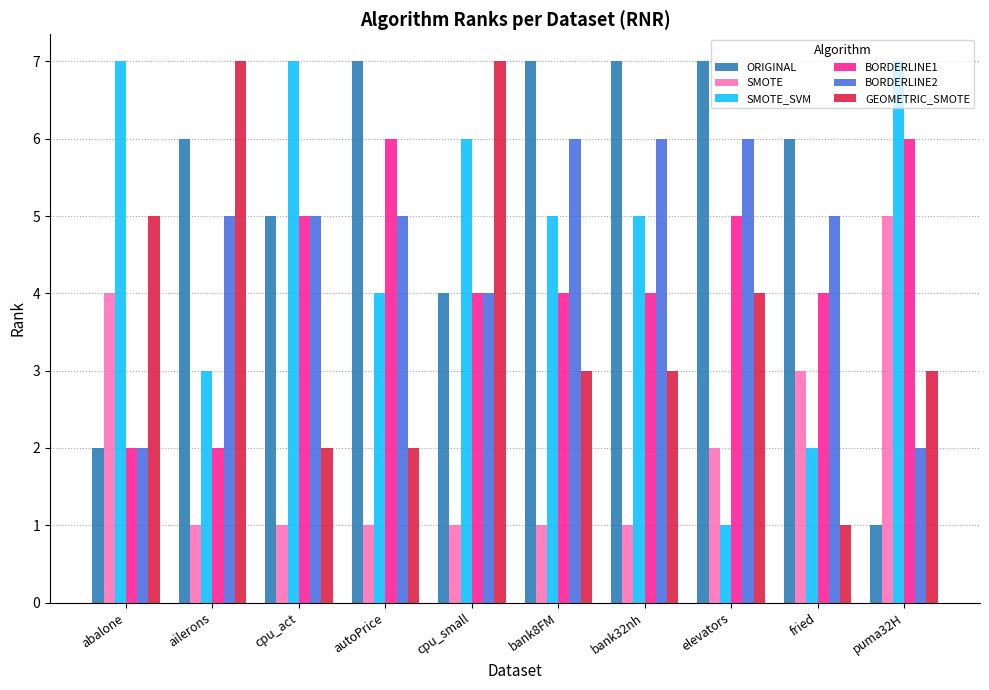

Is the value of SMOTE at elevators greater than the value of SMOTE_SVM at bank32nh?

No